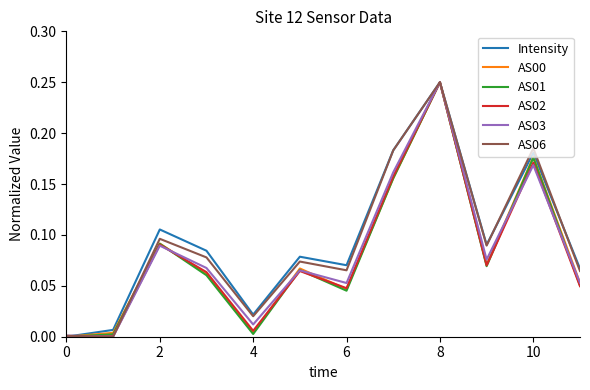

What is the highest value of the AS02 series?

0.2